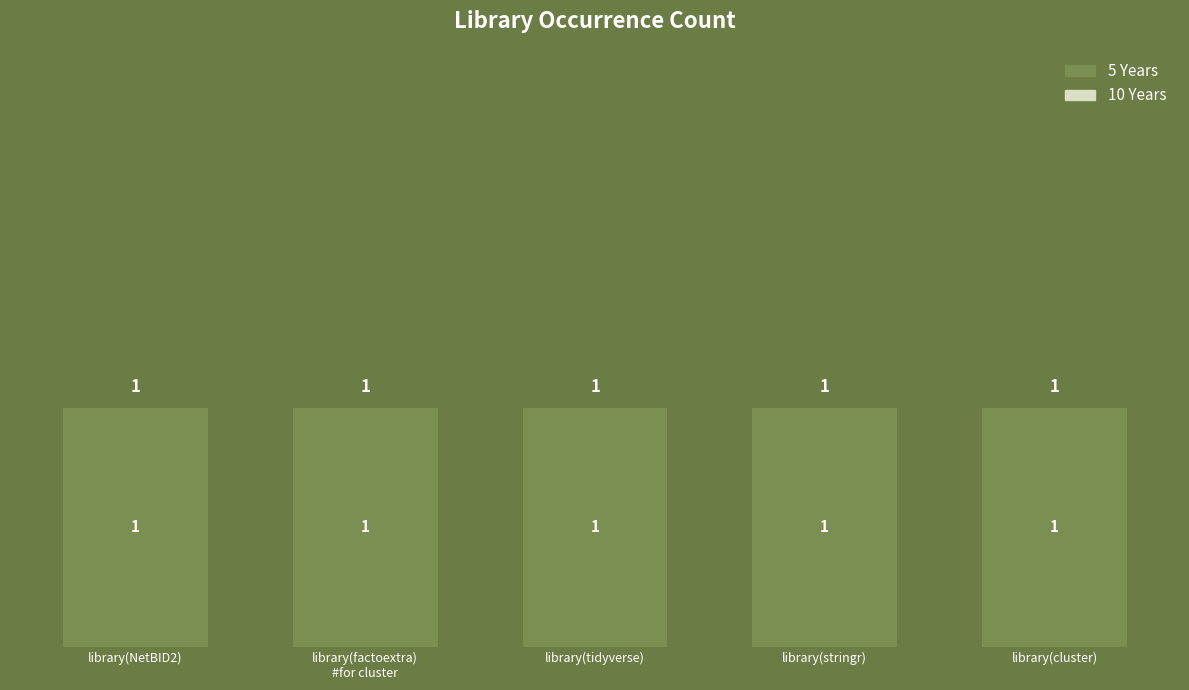

What is the difference between the highest and lowest values at library(stringr)?

1